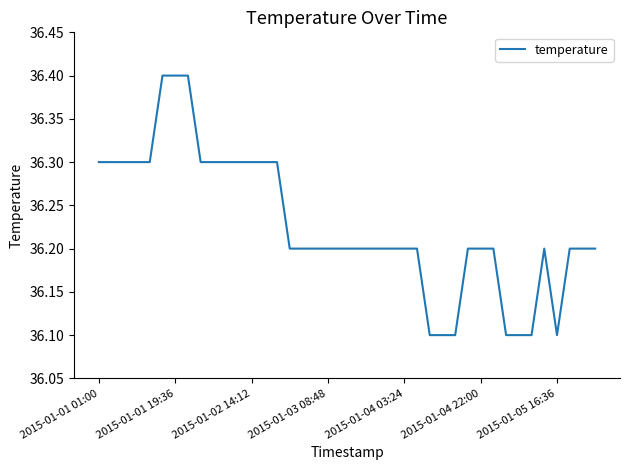

What is the greatest value displayed?

36.4